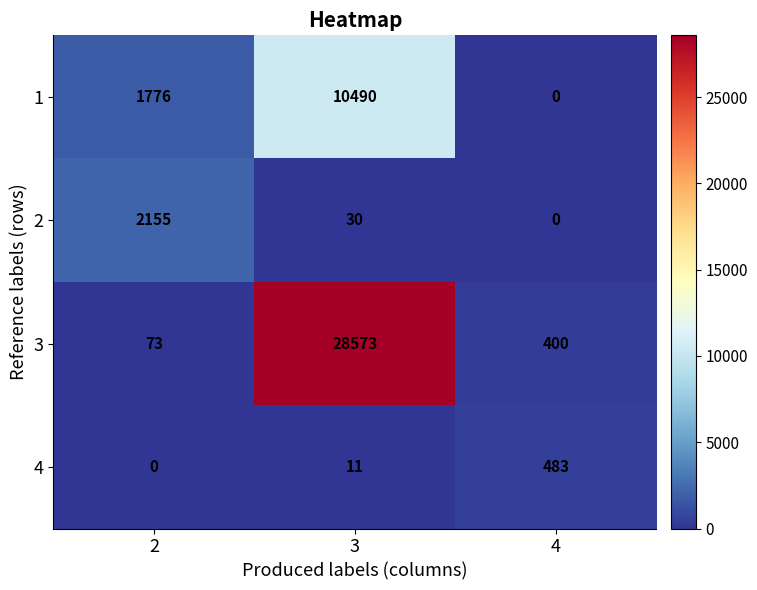

Which series has the largest total across all categories?

3